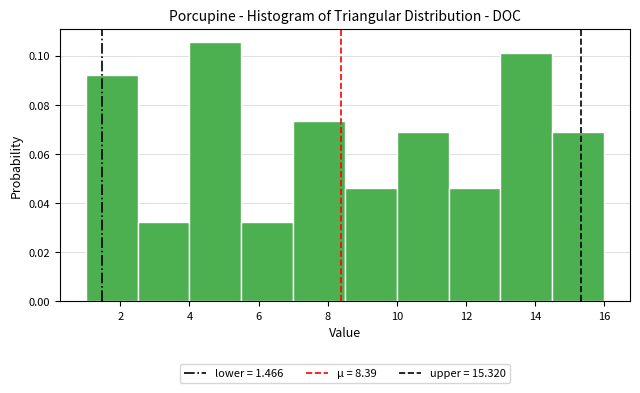

Reading left to right, list every bar in this chart as the range it spans on the x-axis followed by its height. Neither the bar edges nor the heights are printed on the chart, so give them approximately, as read against the axes.

1.0 to 2.5: 0.092
2.5 to 4.0: 0.032
4.0 to 5.5: 0.106
5.5 to 7.0: 0.032
7.0 to 8.5: 0.074
8.5 to 10.0: 0.046
10.0 to 11.5: 0.068
11.5 to 13.0: 0.046
13.0 to 14.5: 0.102
14.5 to 16.0: 0.068